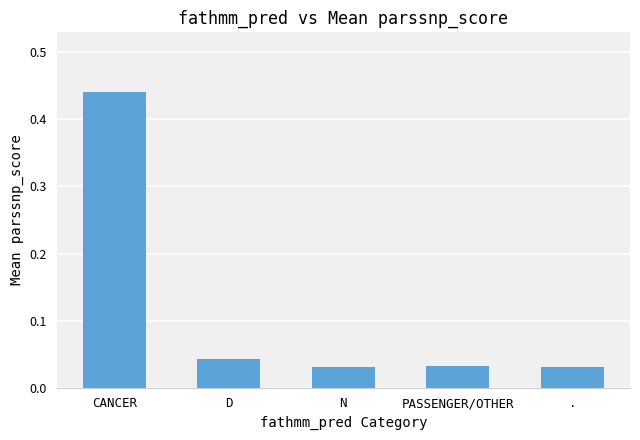

The value at D is 0.1. True or false?

False